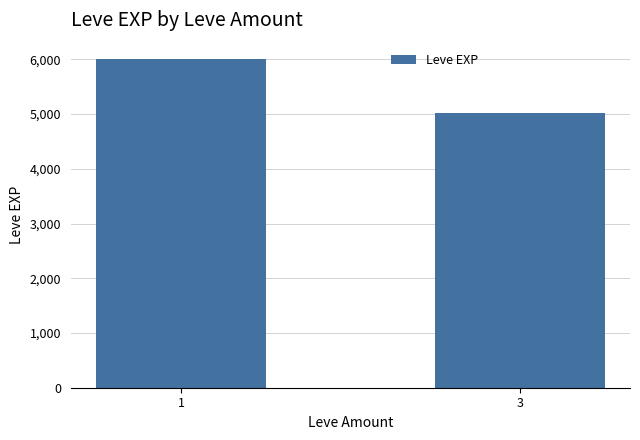

Which category has the highest value across all series?

1